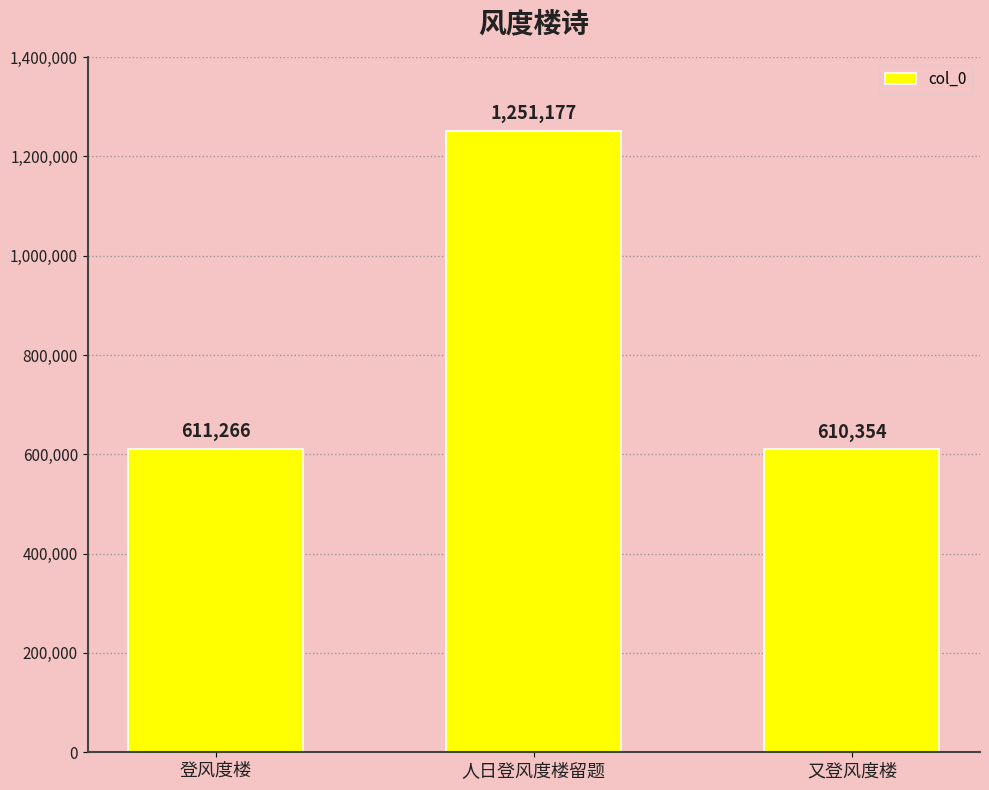

What is the ratio of the value at 又登风度楼 to the value at 人日登风度楼留题?

0.5